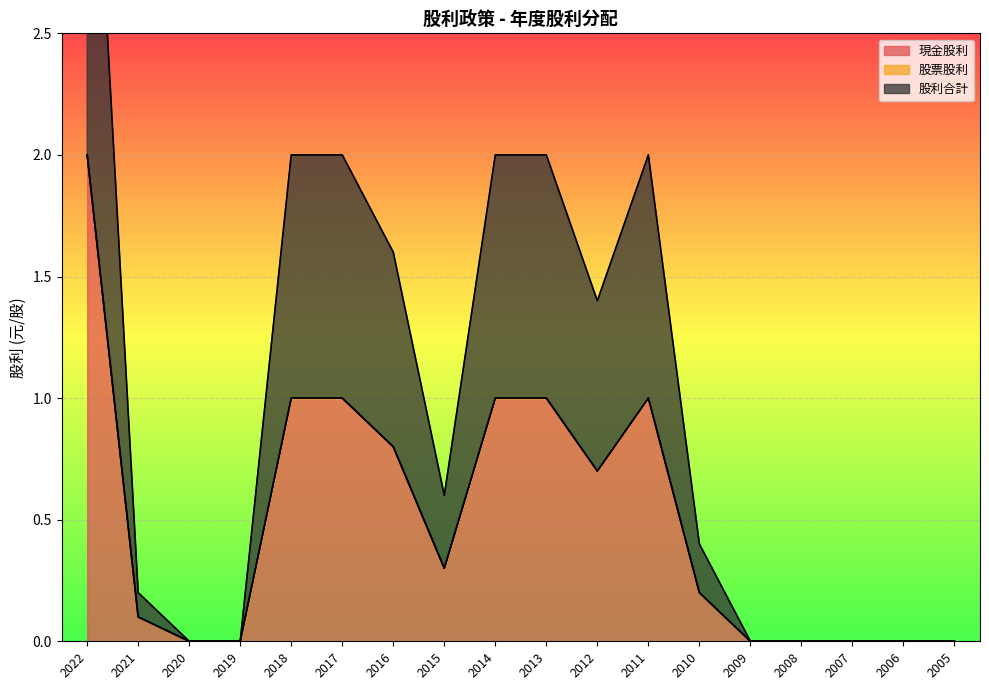

At which category is the sum across all series the highest?

2022